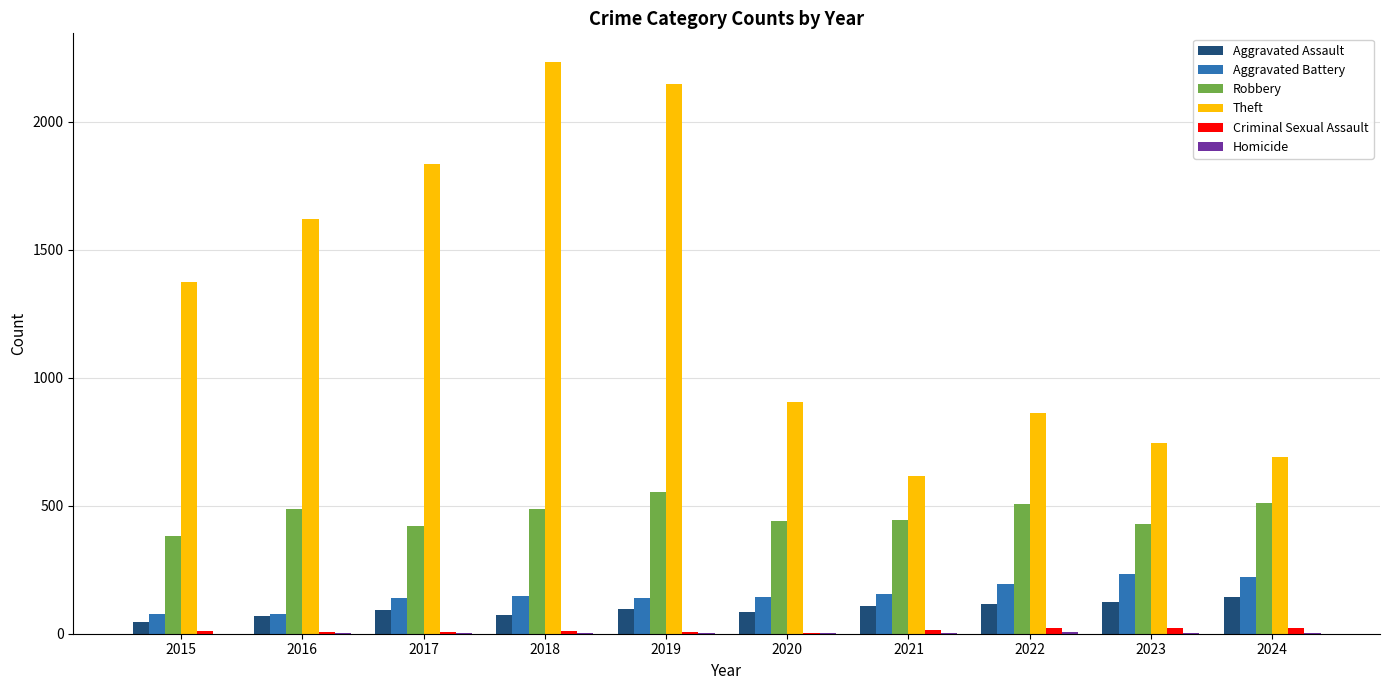

What is the sum of all Theft values?

13028